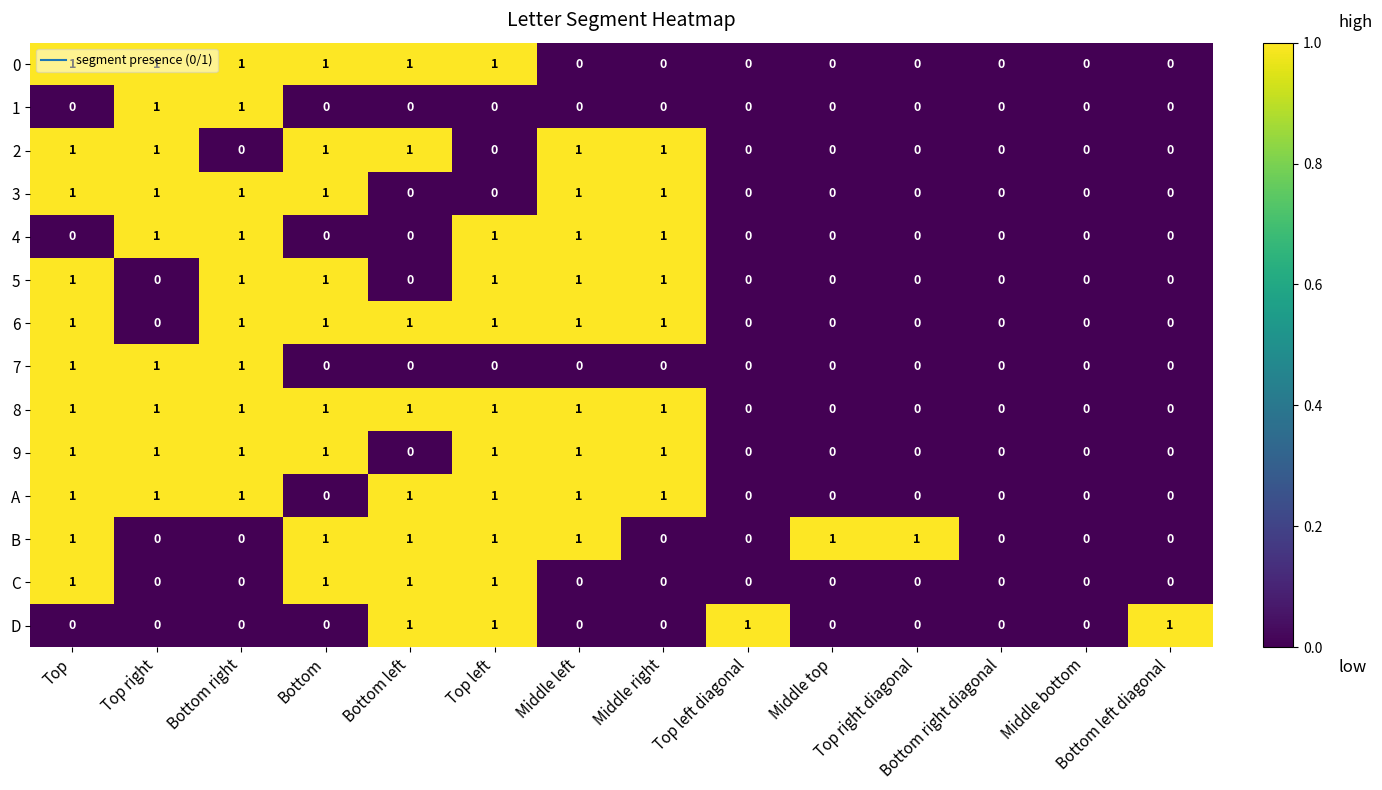

Which series has the largest total across all categories?

8